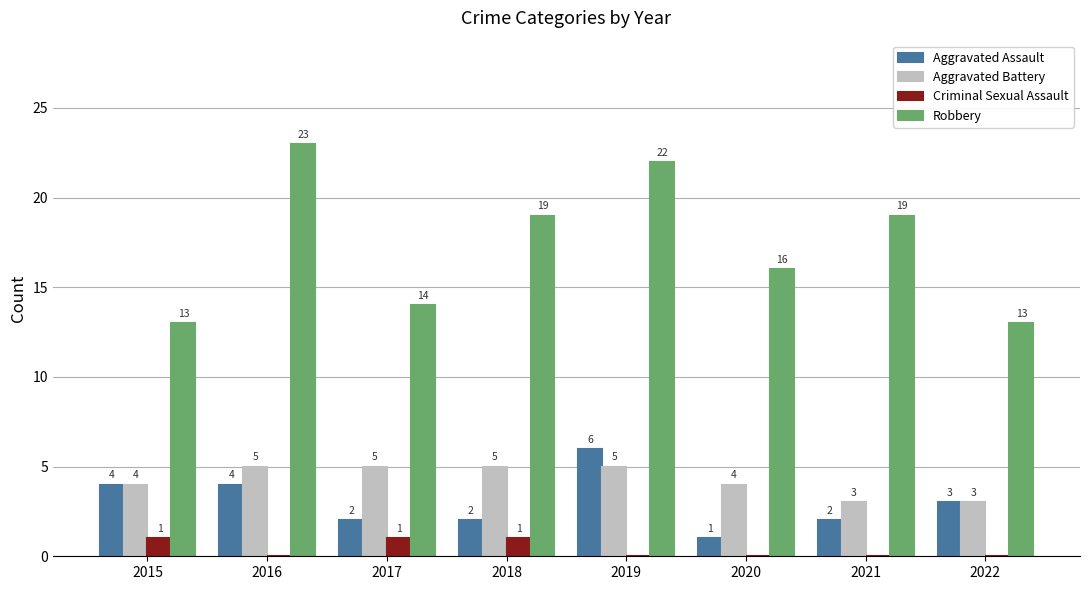

Reading right to left, list all the values displayed in this chart.

Aggravated Assault: 3	2	1	6	2	2	4	4
Aggravated Battery: 3	3	4	5	5	5	5	4
Criminal Sexual Assault: 0	0	0	0	1	1	0	1
Robbery: 13	19	16	22	19	14	23	13